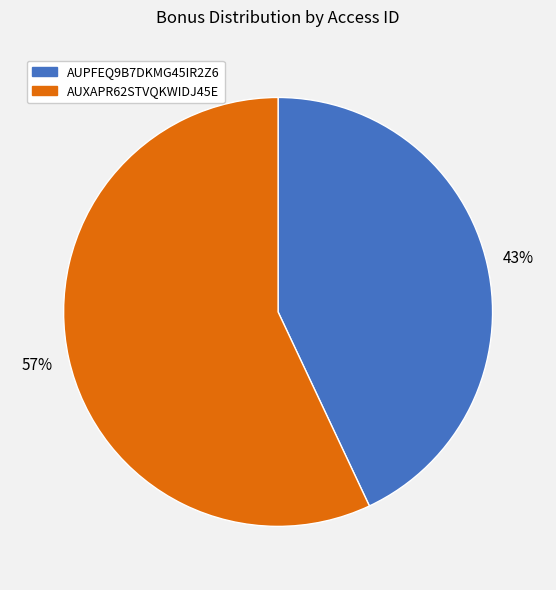

Count the number of slices in the pie.

2